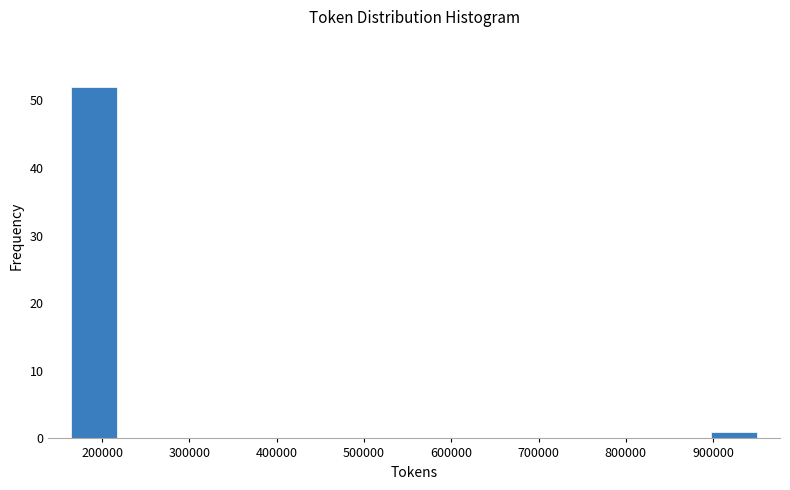

Reading left to right, list every bar in this chart as the range it spans on the x-axis followed by its height. Neither the bar edges nor the heights are printed on the chart, so give them approximately, as read against the axes.

160000 to 220000: 52
220000 to 270000: 0
270000 to 320000: 0
320000 to 370000: 0
370000 to 430000: 0
430000 to 480000: 0
480000 to 530000: 0
530000 to 580000: 0
580000 to 640000: 0
640000 to 690000: 0
690000 to 740000: 0
740000 to 790000: 0
790000 to 850000: 0
850000 to 900000: 0
900000 to 950000: 1